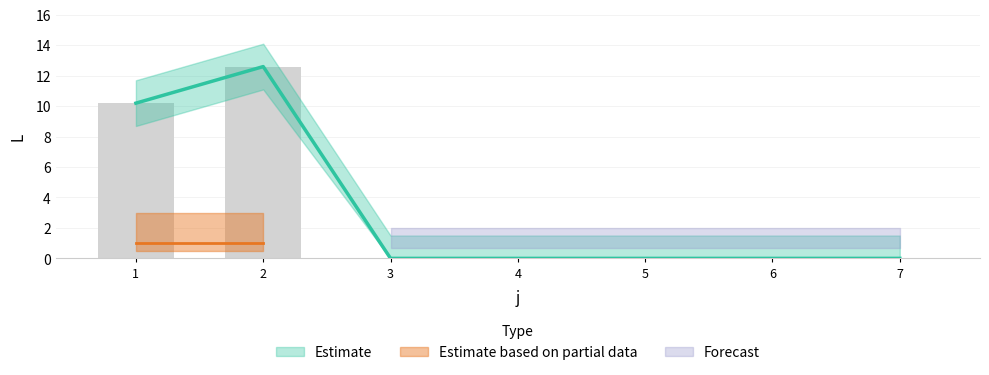

Are the bars horizontal?

No